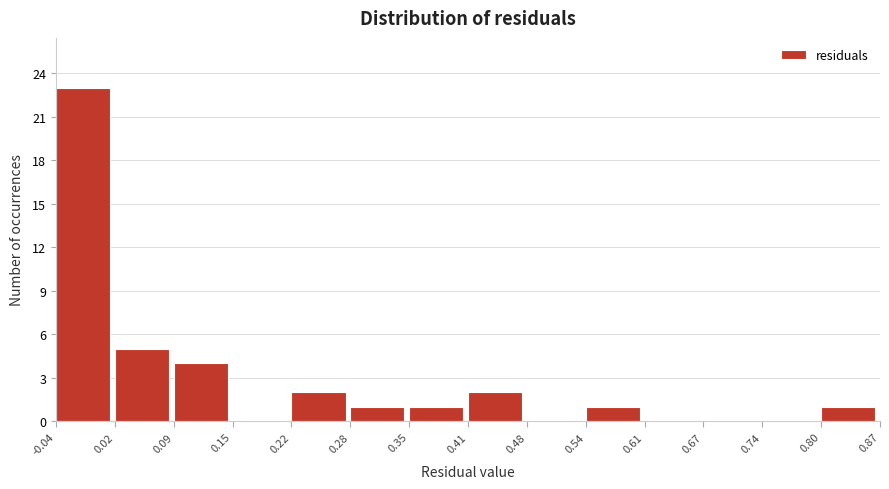

Reading left to right, list every bar in this chart as the range it spans on the x-axis followed by its height. The values are not printed on the chart, so give them approximately, as read against the axis.

-0.04 to 0.02: 23
0.02 to 0.09: 5
0.09 to 0.15: 4
0.15 to 0.22: 0
0.22 to 0.28: 2
0.28 to 0.35: 1
0.35 to 0.41: 1
0.41 to 0.48: 2
0.48 to 0.54: 0
0.54 to 0.61: 1
0.61 to 0.67: 0
0.67 to 0.74: 0
0.74 to 0.80: 0
0.80 to 0.87: 1